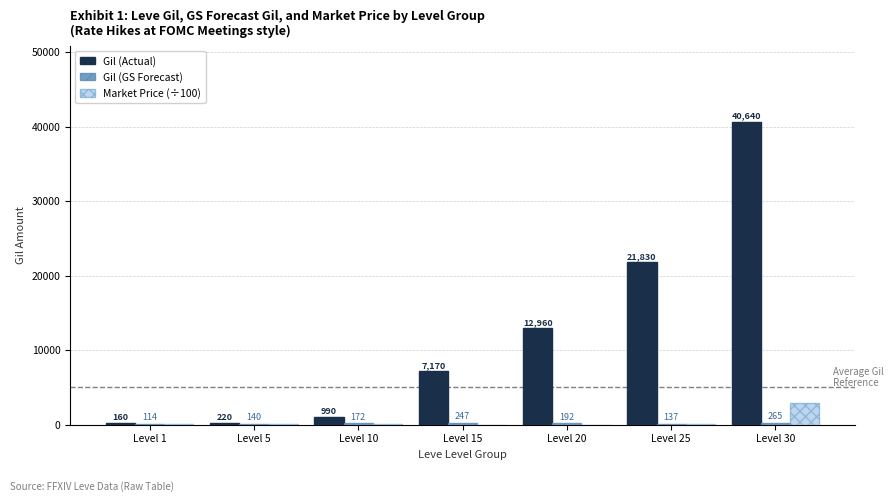

Which category has the highest value in the Market Price (÷100) series?

Level 30